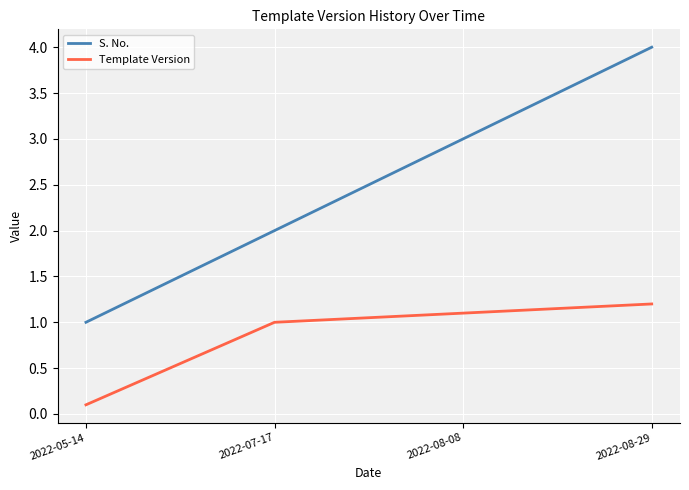

Reading right to left, list all the values displayed in this chart.

S. No.: 2022-08-29=4.0	2022-08-08=3.0	2022-07-17=2.0	2022-05-14=1.0
Template Version: 2022-08-29=1.2	2022-08-08=1.1	2022-07-17=1.0	2022-05-14=0.1